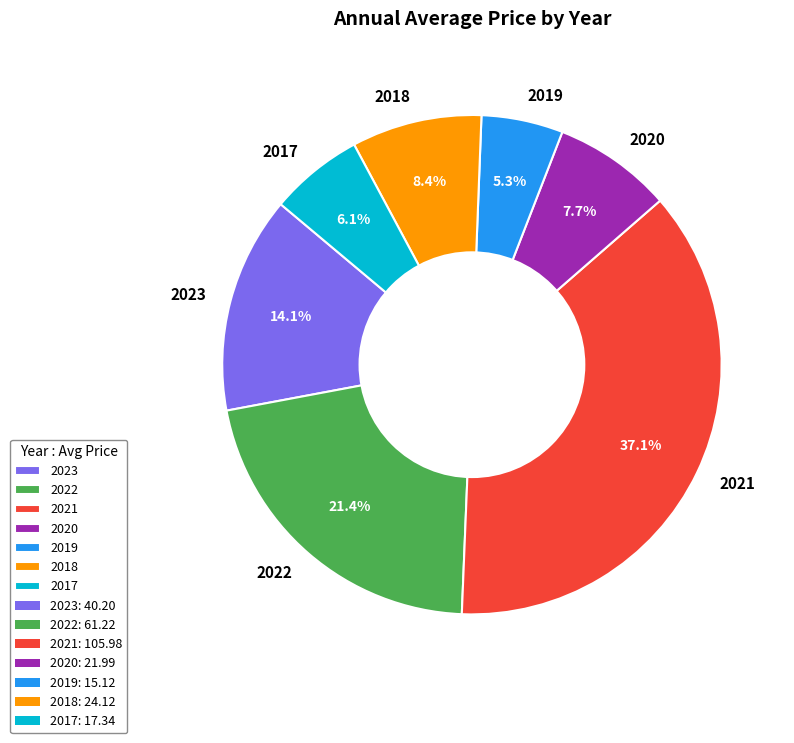

Which slice is the largest?

2021